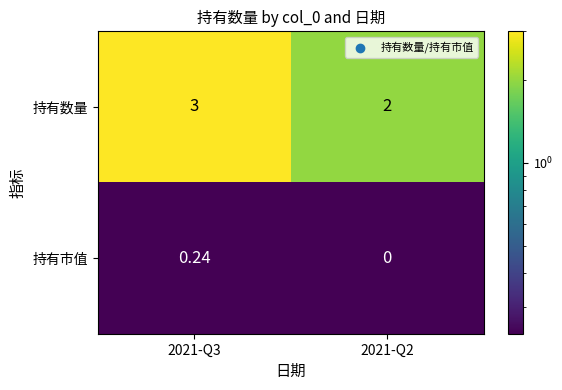

Rank the series by their maximum value, from lowest to highest.

持有市值, 持有数量